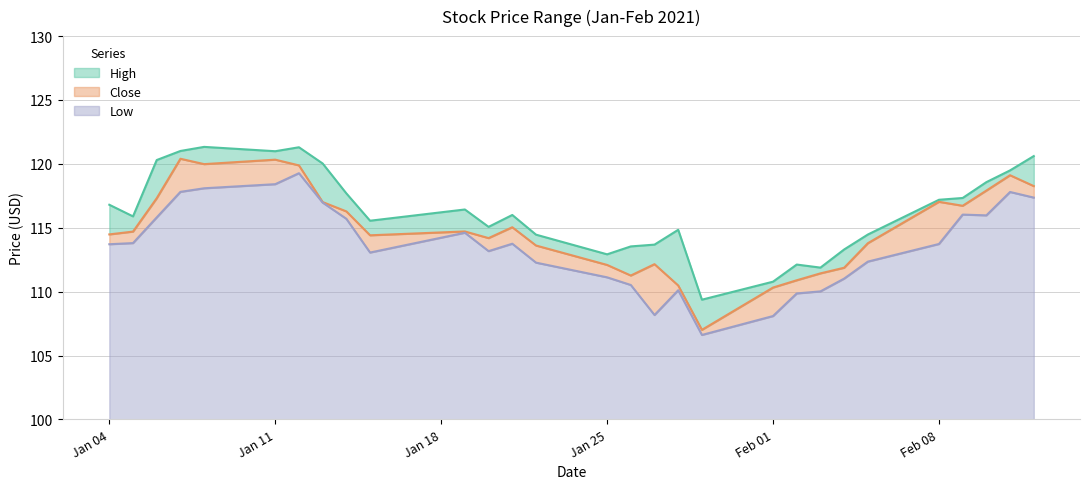

True or false: Low and Close intersect in this chart.

False